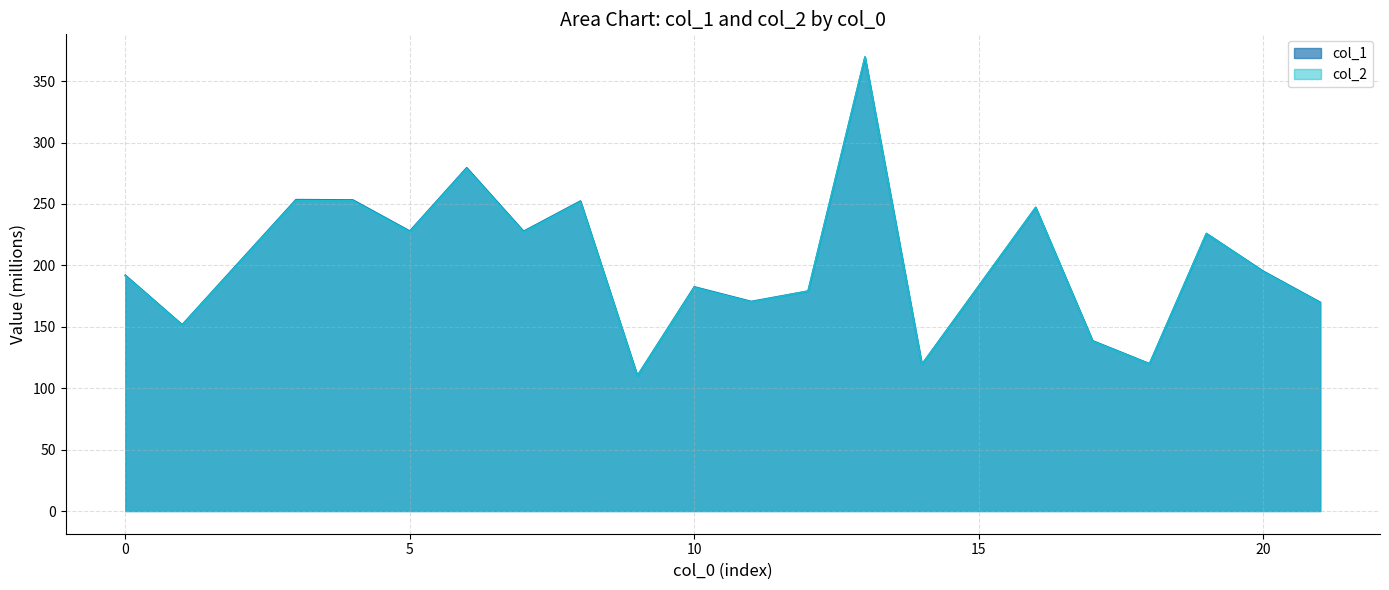

Rank the series by their average value, from lowest to highest.

col_2, col_1